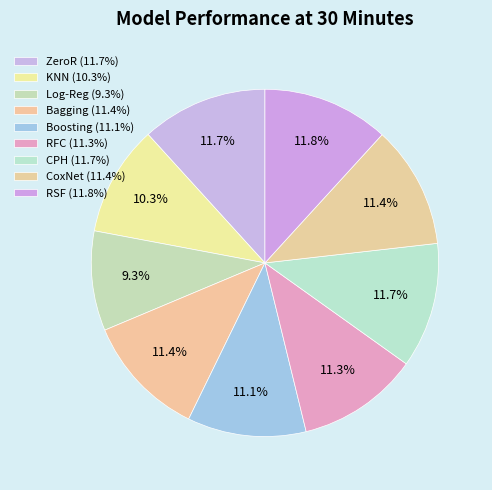

How many segments does this pie chart have?

9